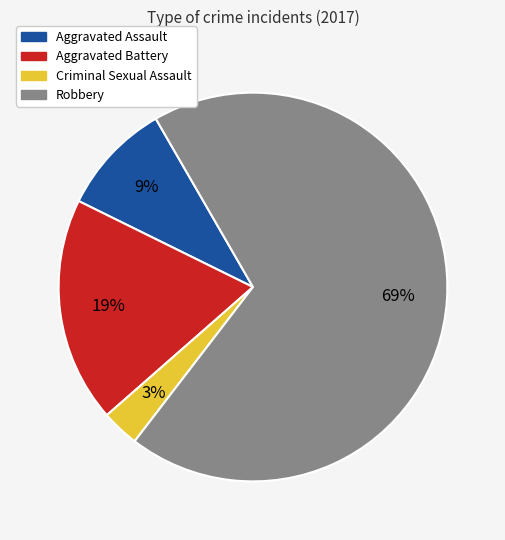

What is the ratio of the value at Aggravated Assault to the value at Robbery?

0.1